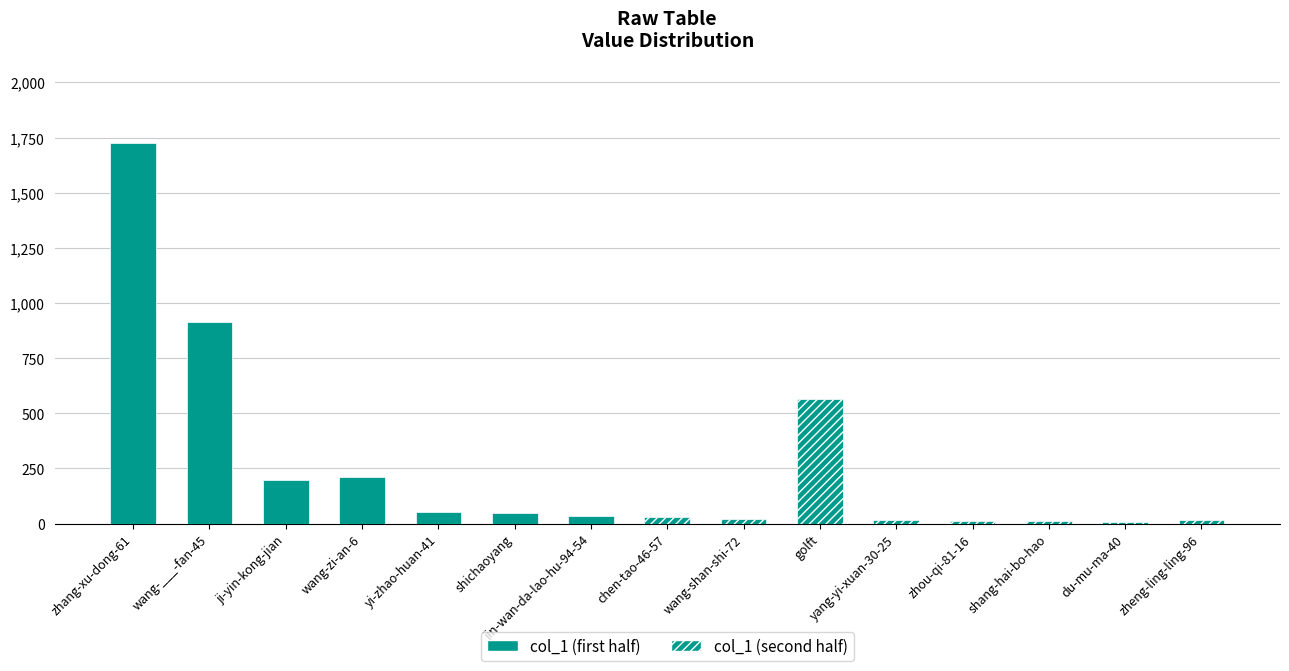

At which category does the chart reach its peak across all series?

zhang-xu-dong-61